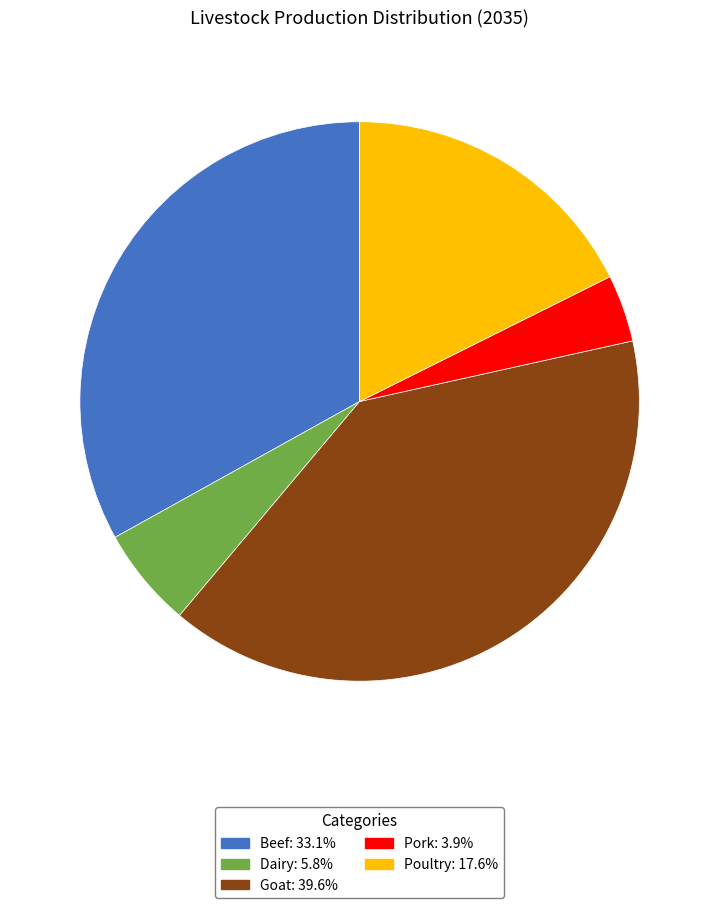

How many slices are in this pie chart?

5